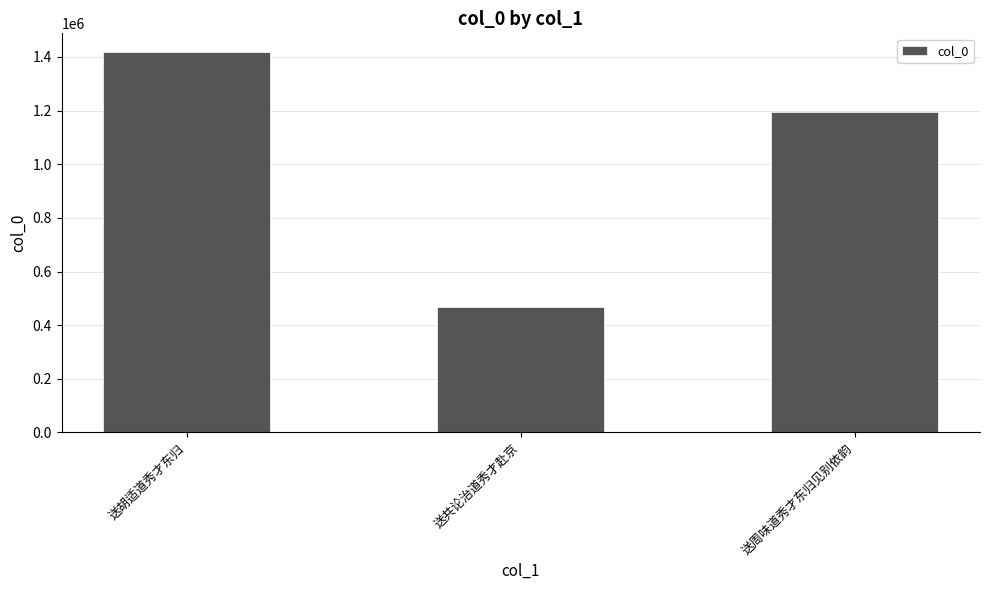

Count the values in the range 468432 to 1417221.

3